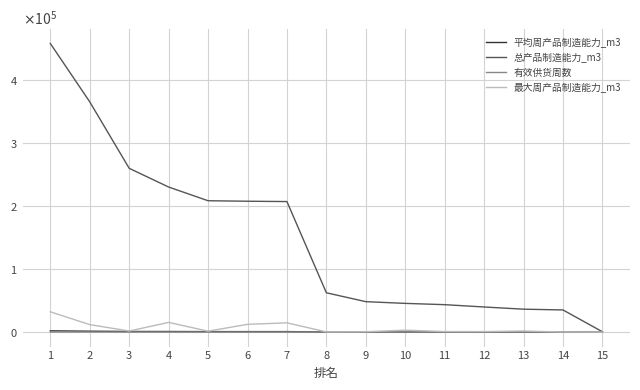

What is the lowest value of the 总产品制造能力_m3 series?

643.9